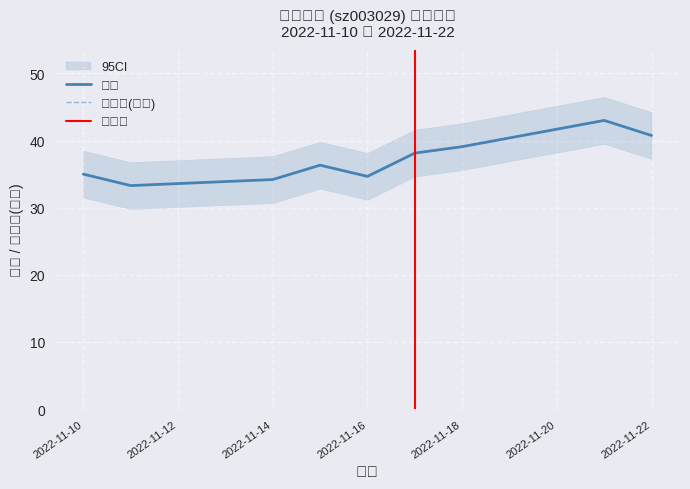

Is this an area chart (filled region under the line)?

No